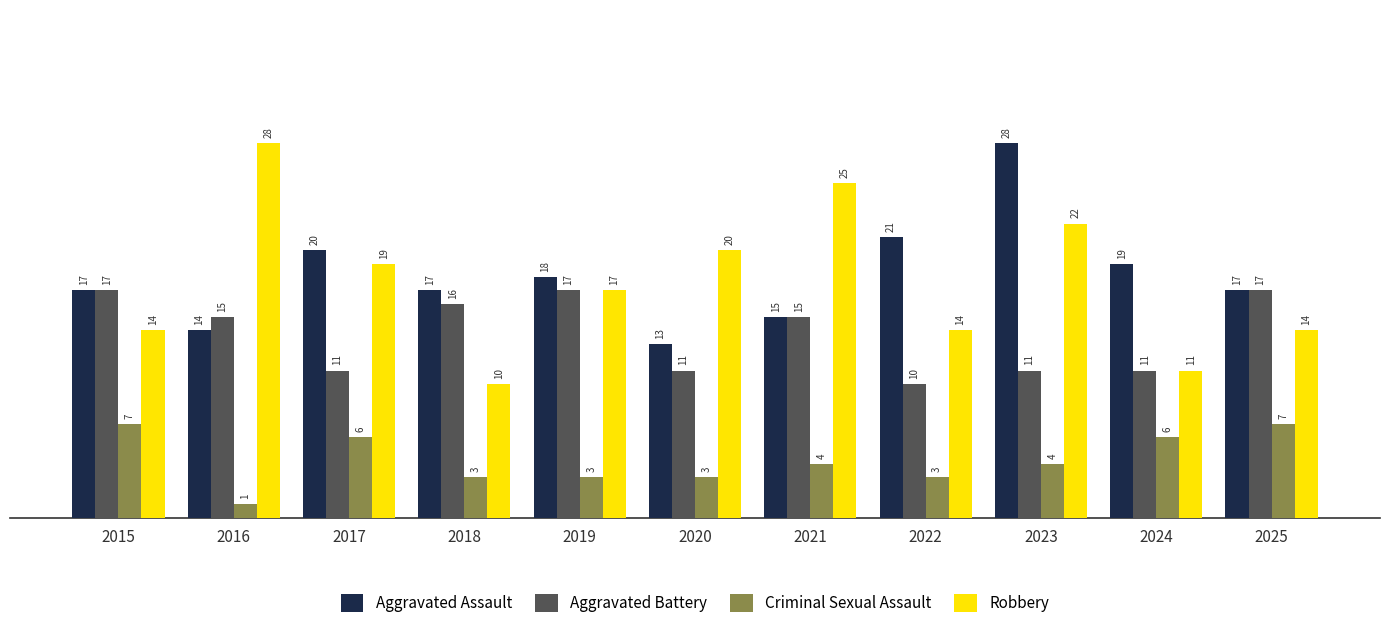

What is the difference between the highest and lowest values at 2020?

17